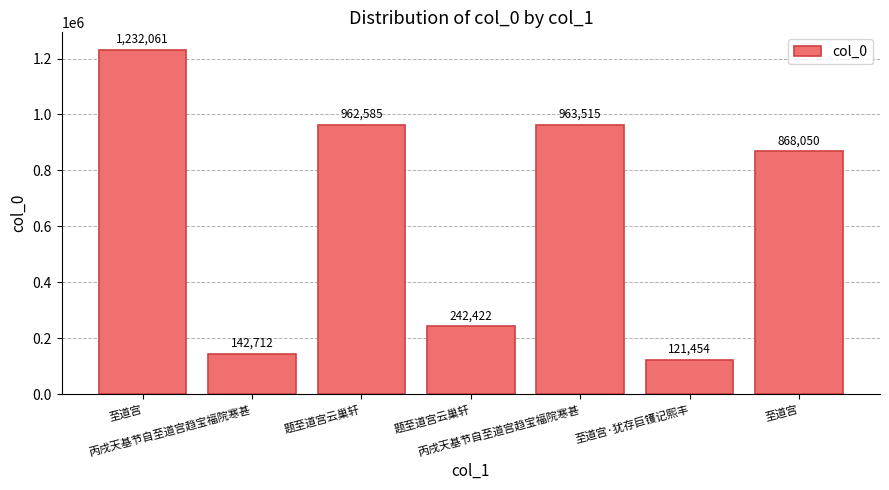

How many bars are there in total?

7